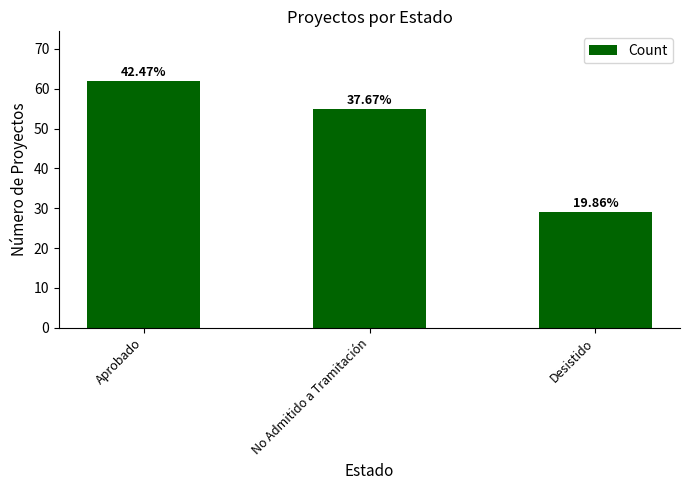

Reading right to left, extract all data points from this chart.

Desistido=29	No Admitido a Tramitación=55	Aprobado=62